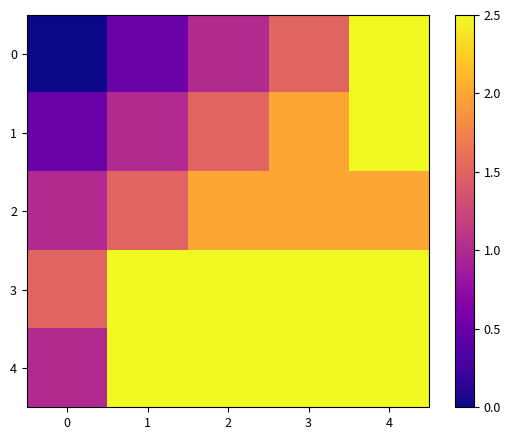

Between 0 and 2, which series saw the biggest shift?

row_4